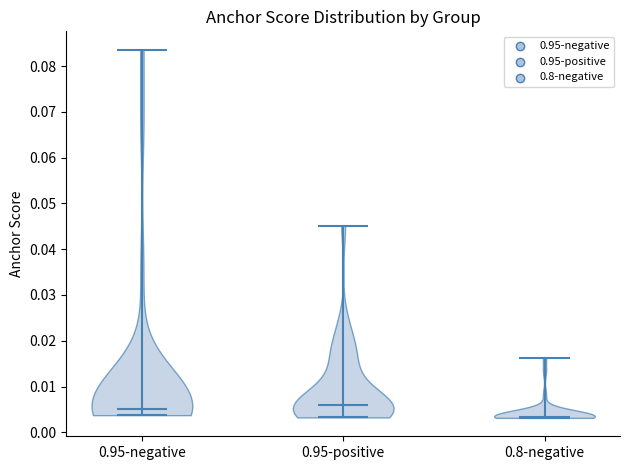

Reading left to right, read every violin against the y-axis: where its median line is, and the lowest and highest points it reaches. The values are not printed on the chart, so give them approximately, as read against the axis.

0.95-negative: median line 0.005, lowest point 0.004, highest point 0.084
0.95-positive: median line 0.006, lowest point 0.003, highest point 0.045
0.8-negative: median line 0.003, lowest point 0.003, highest point 0.016